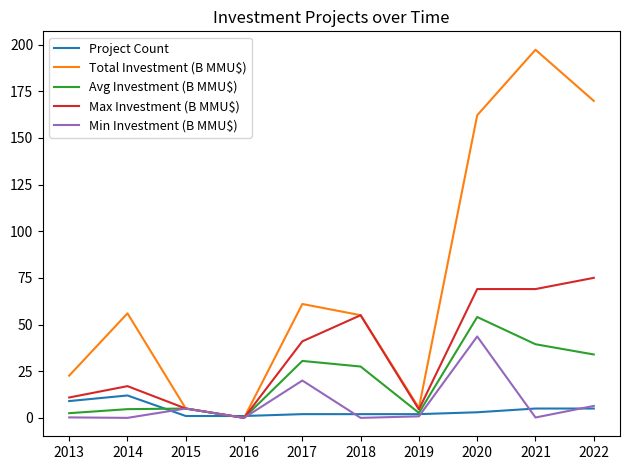

What is the difference between the maximum and minimum values in the Project Count series?

11.0